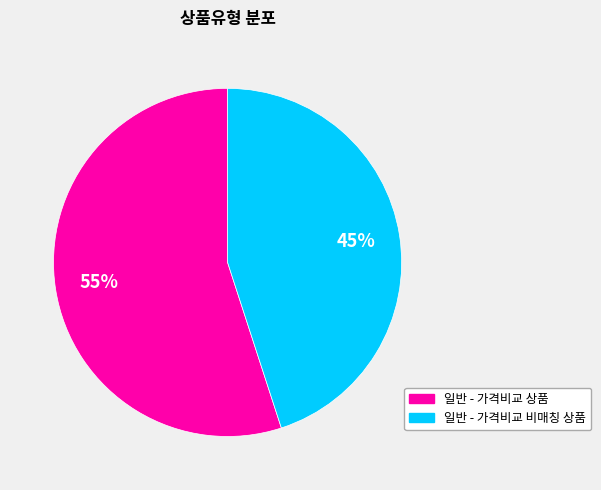

Does any single category account for the majority?

Yes